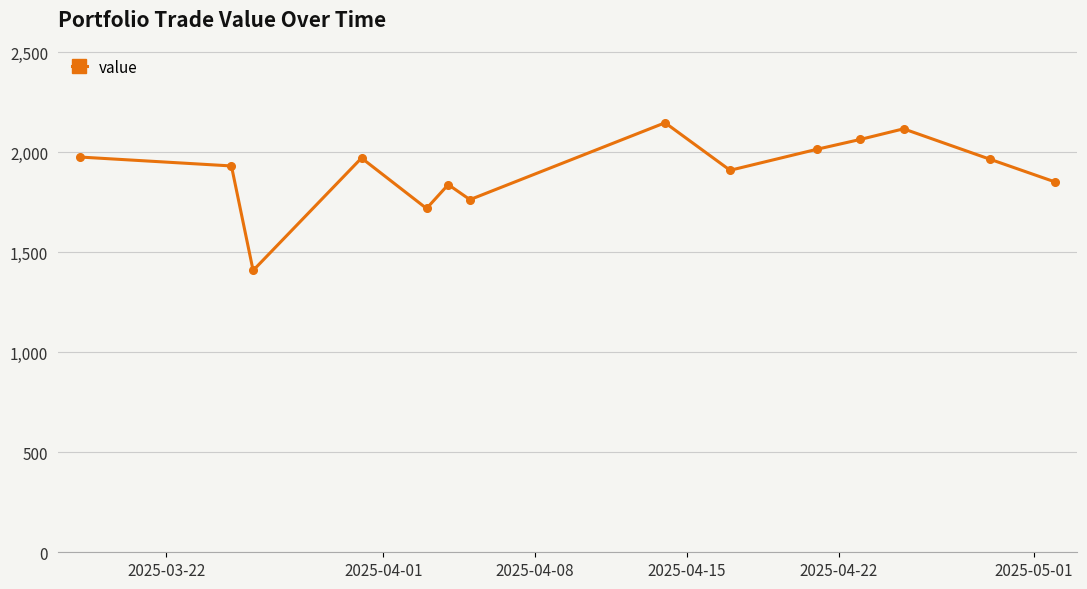

What is the smallest value displayed?

1409.5